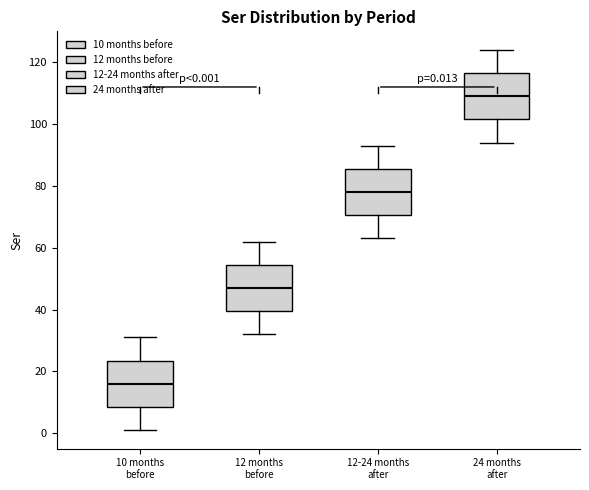

Which box has the highest median line?

24 months after